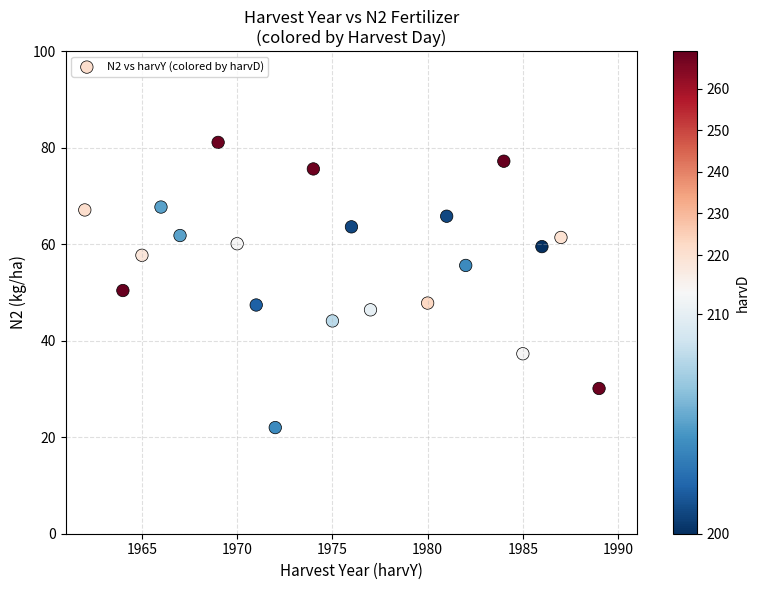

What is the range of X values (max minus min)?

27.0